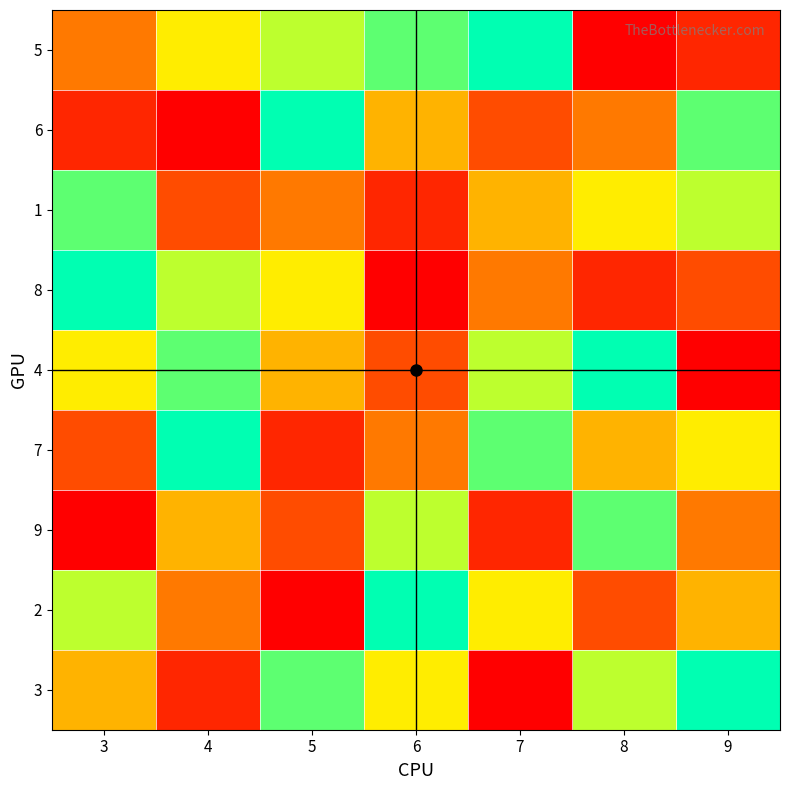

Reading left to right, list all the values displayed in this chart.

5: 3=4	4=6	5=7	6=8	7=9	8=1	9=2
6: 3=2	4=1	5=9	6=5	7=3	8=4	9=8
1: 3=8	4=3	5=4	6=2	7=5	8=6	9=7
8: 3=9	4=7	5=6	6=1	7=4	8=2	9=3
4: 3=6	4=8	5=5	6=3	7=7	8=9	9=1
7: 3=3	4=9	5=2	6=4	7=8	8=5	9=6
9: 3=1	4=5	5=3	6=7	7=2	8=8	9=4
2: 3=7	4=4	5=1	6=9	7=6	8=3	9=5
3: 3=5	4=2	5=8	6=6	7=1	8=7	9=9